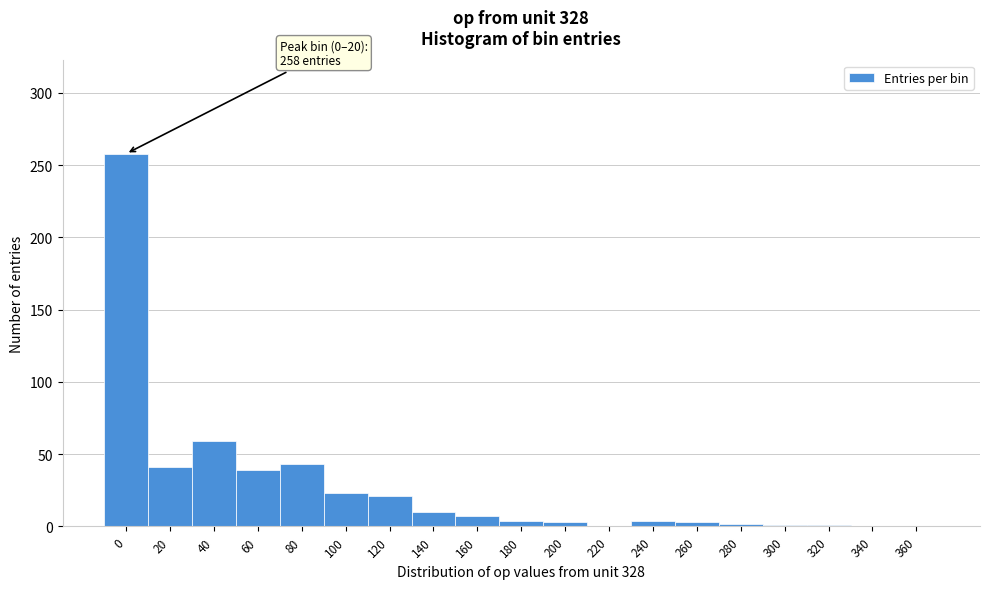

Is it true that the value at 0 is 360?

False